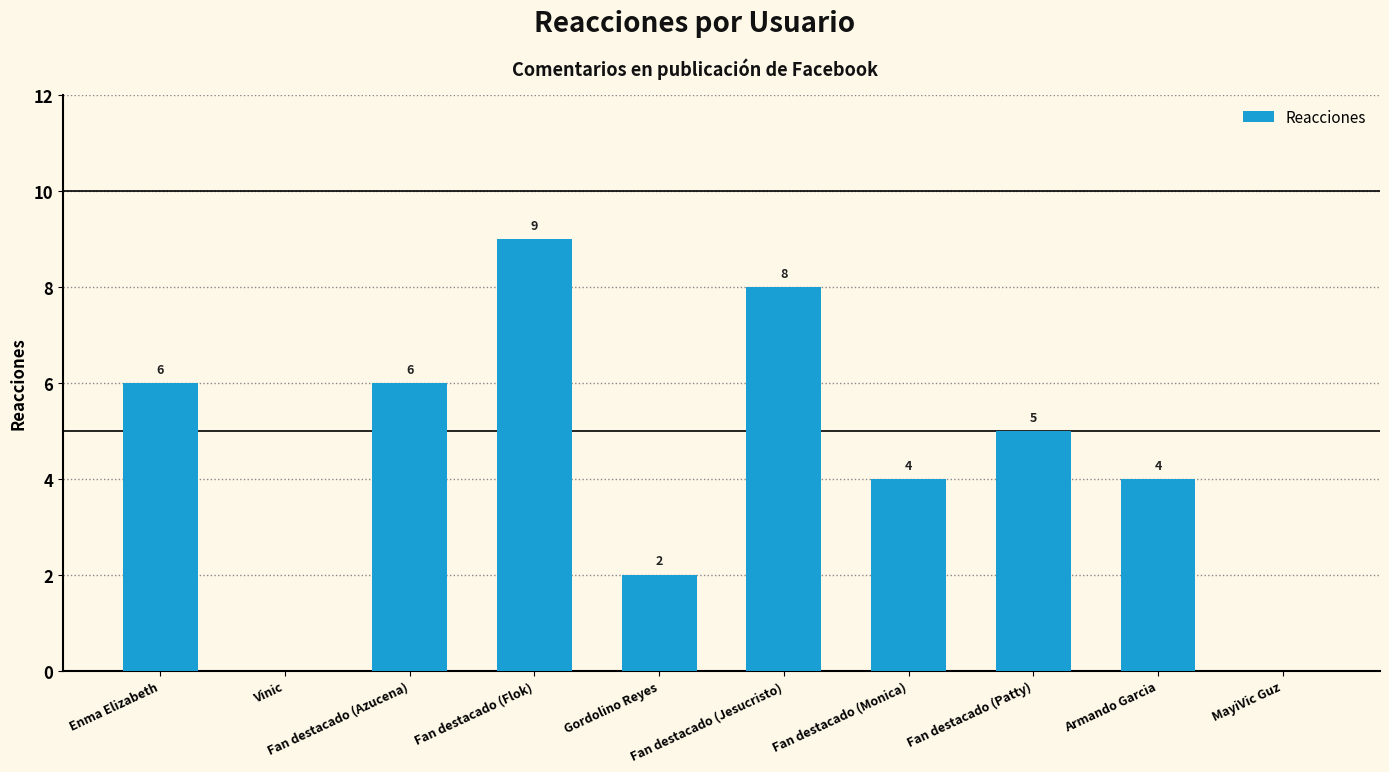

What is the greatest value displayed?

9